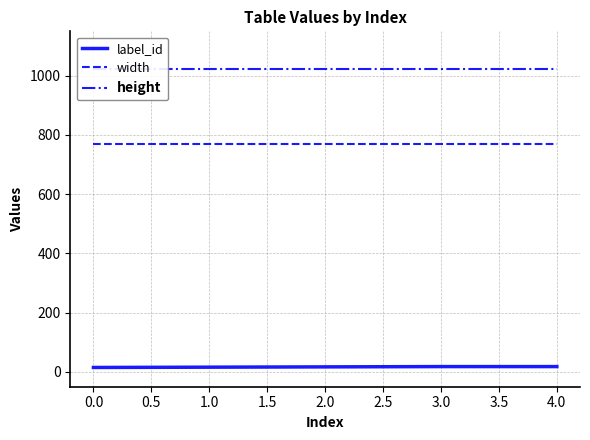

True or false: label_id and height intersect in this chart.

False